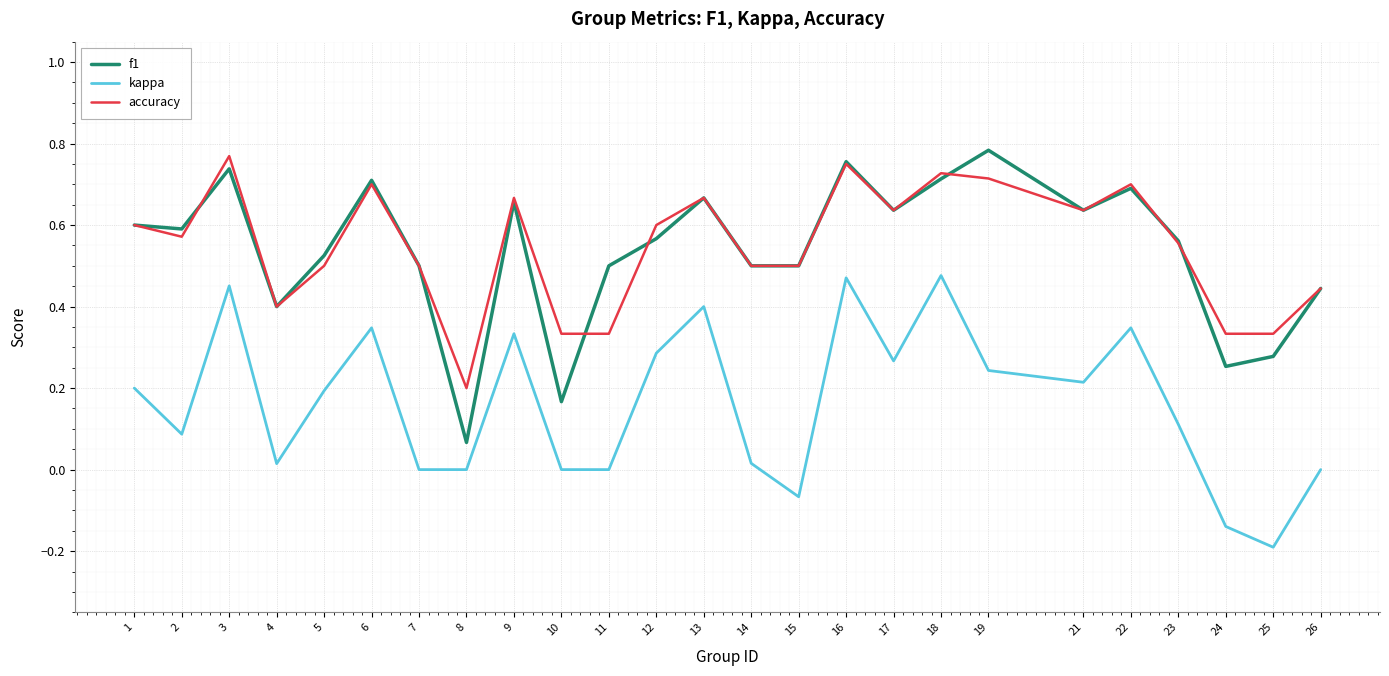

Is it true that f1 equals 0.4 at 4?

True